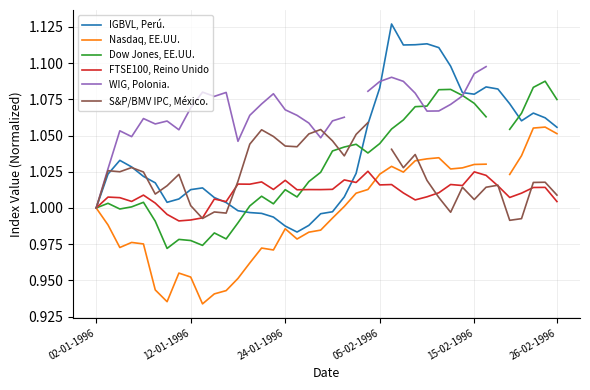

What are all the series names shown in the legend?

IGBVL, Perú., Nasdaq, EE.UU., Dow Jones, EE.UU., FTSE100, Reino Unido, WIG, Polonia., S&P/BMV IPC, México.